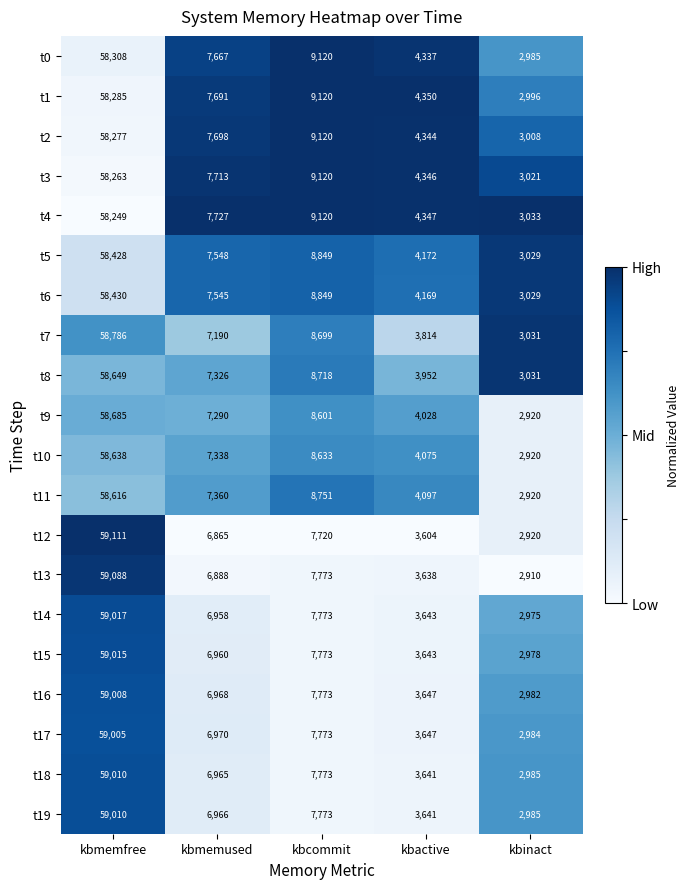

How many categories are shown in the chart?

5